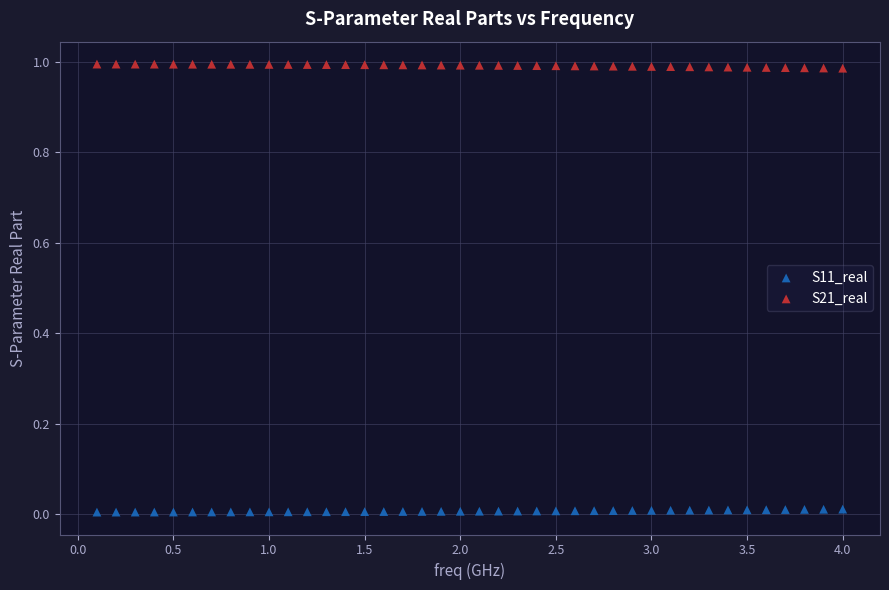

Across all data points, what is the range of X values (max minus min)?

3.9